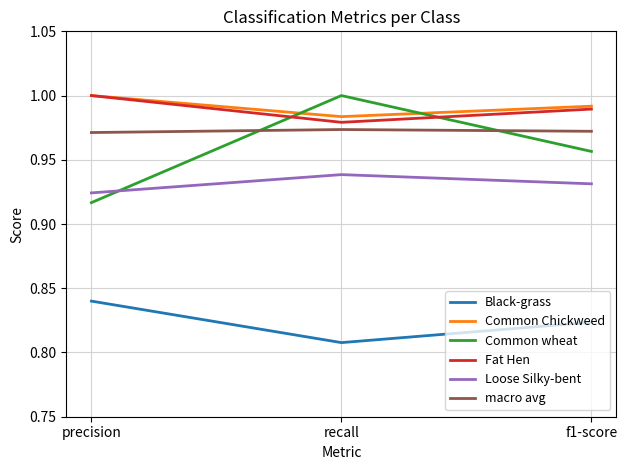

Which series has the largest range (max minus min)?

Common wheat